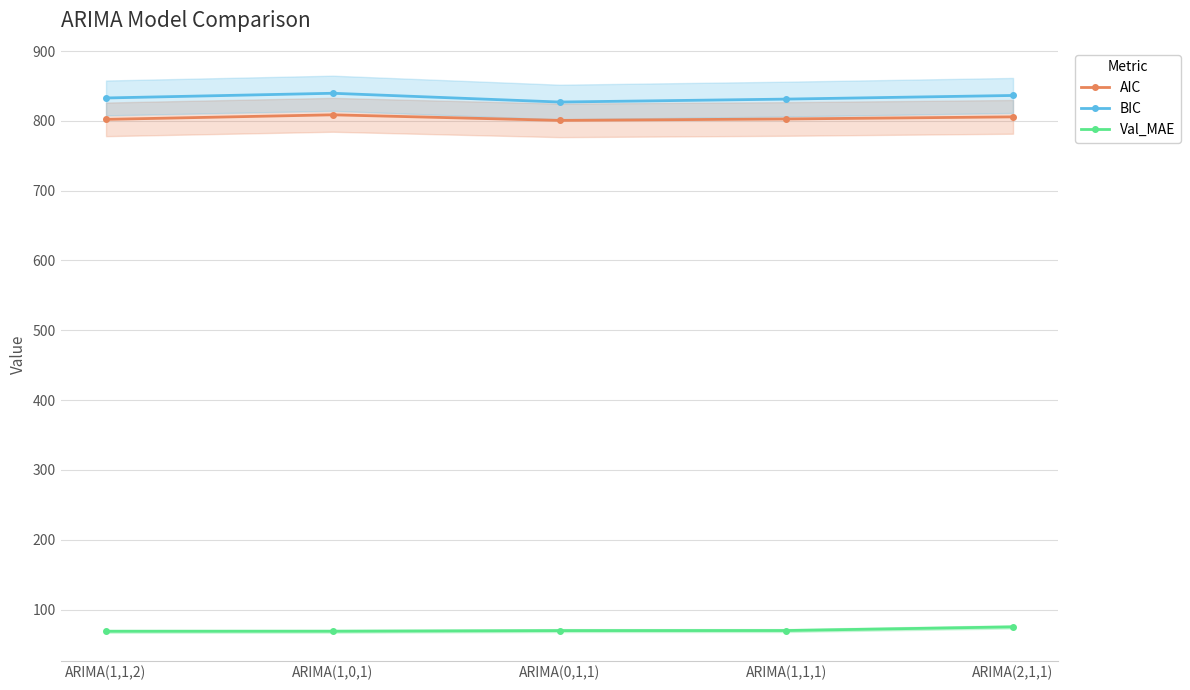

At which category does AIC reach its first local valley?

ARIMA(0,1,1)